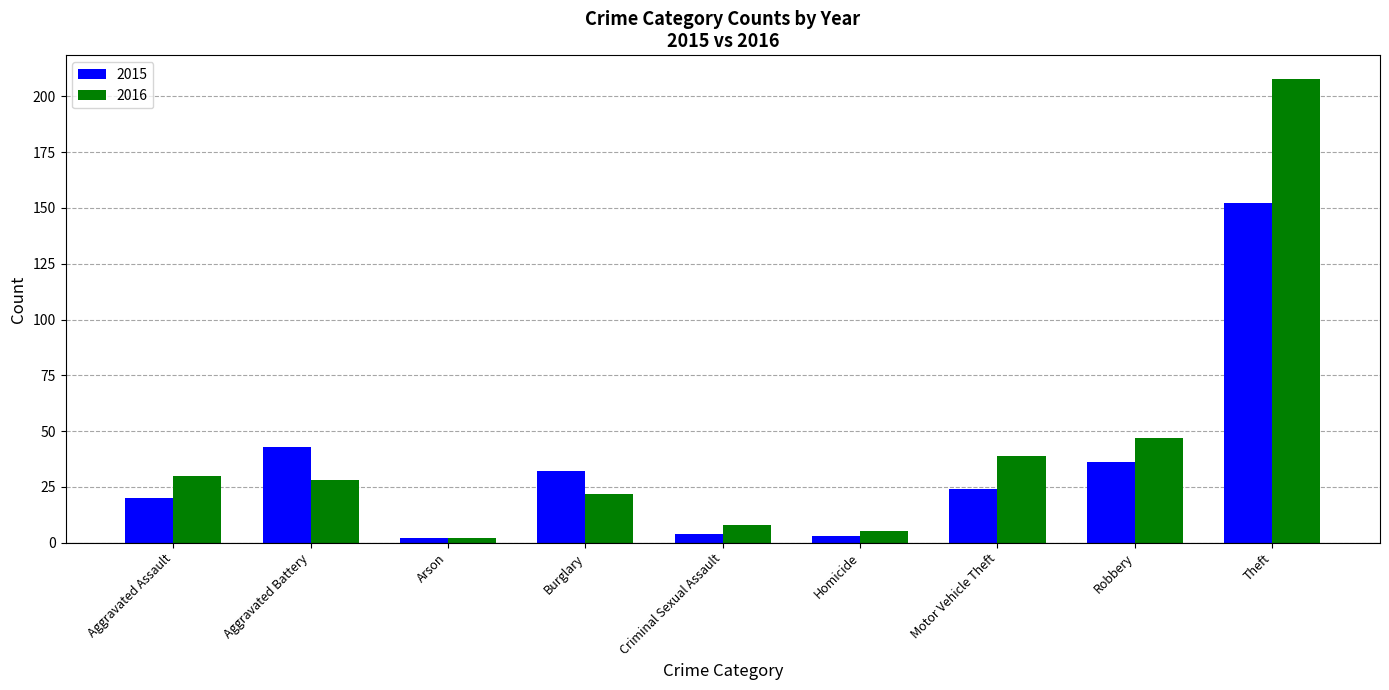

At how many categories does at least one series exceed 96?

1